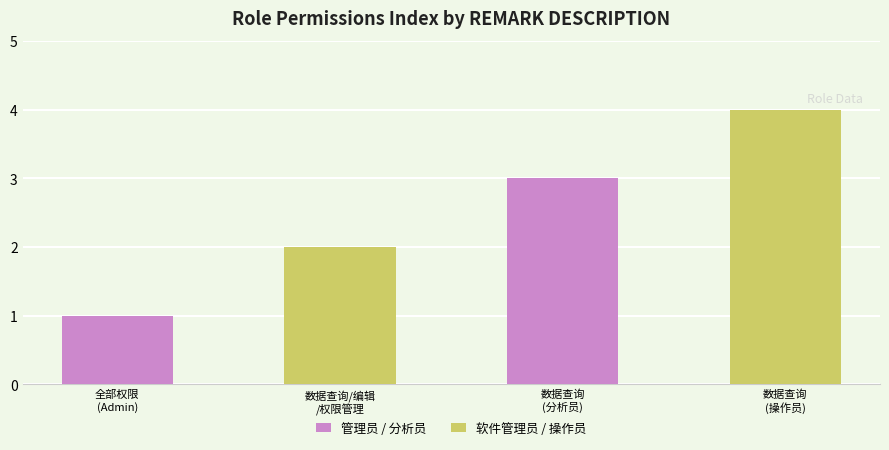

Does the chart contain stacked bars?

No